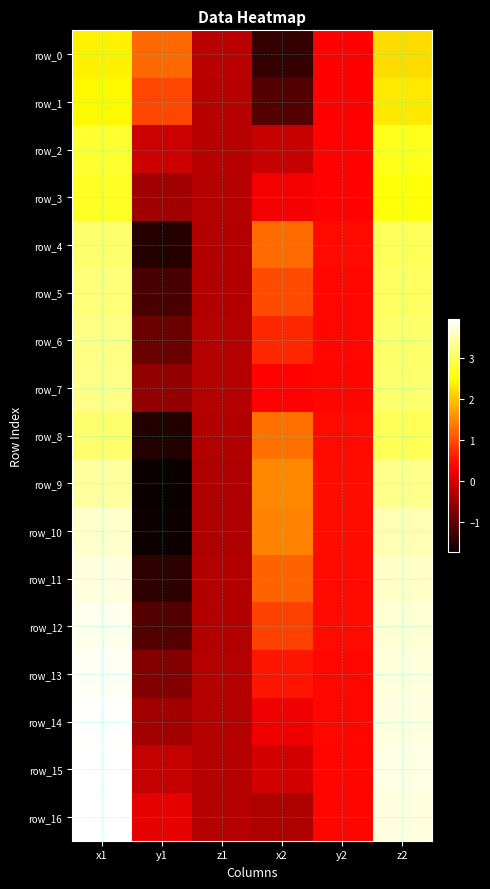

Is it true that row_8 equals 3.0 at z2?

True